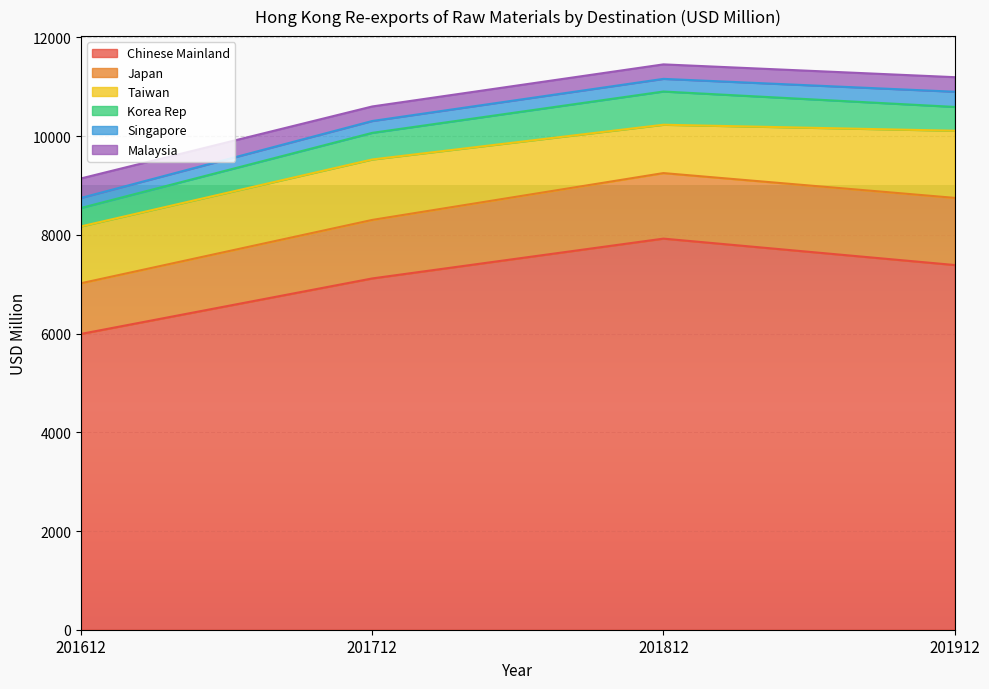

Reading right to left, extract all data points from this chart.

Chinese Mainland: 7389.1	7924.0	7117.3	5993.3
Japan: 1360.5	1327.8	1185.7	1026.7
Taiwan: 1360.2	979.6	1224.7	1151.8
Korea Rep: 482.6	672.9	539.2	373.6
Singapore: 307.9	256.3	240.2	203.4
Malaysia: 294.9	293.7	294.6	394.8